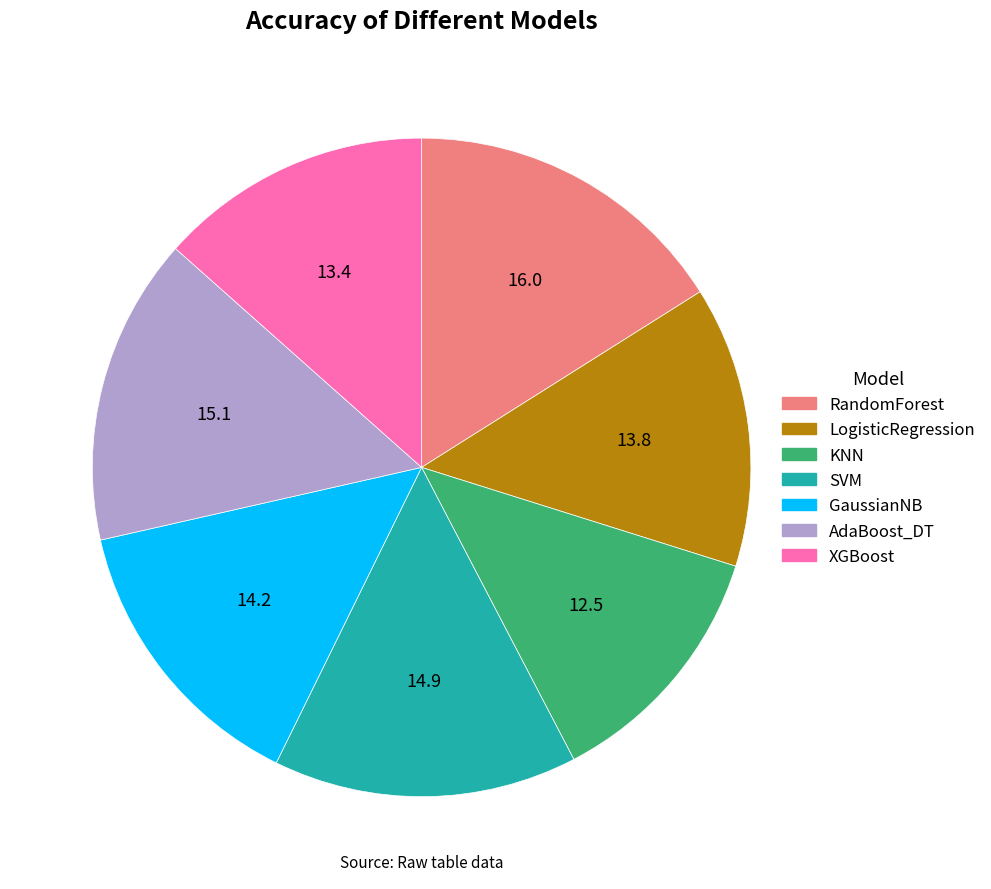

Which category has the biggest portion of the pie?

RandomForest